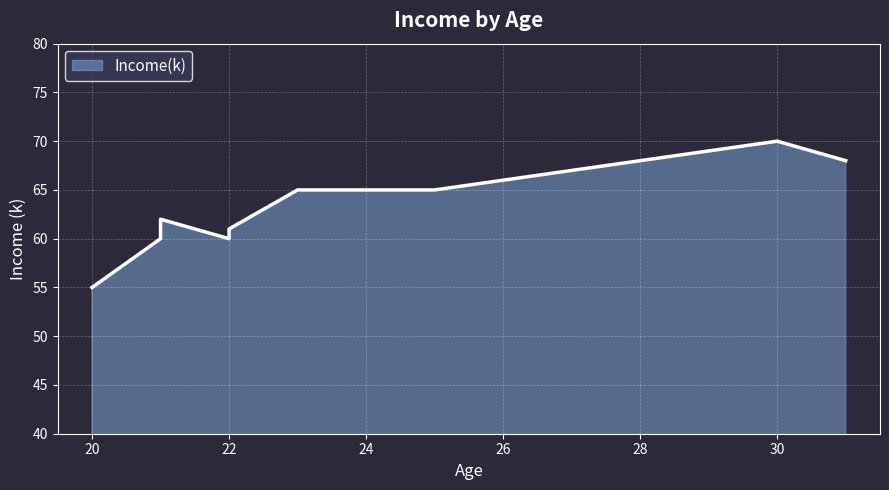

Is it true that the value at 31 is 68?

True